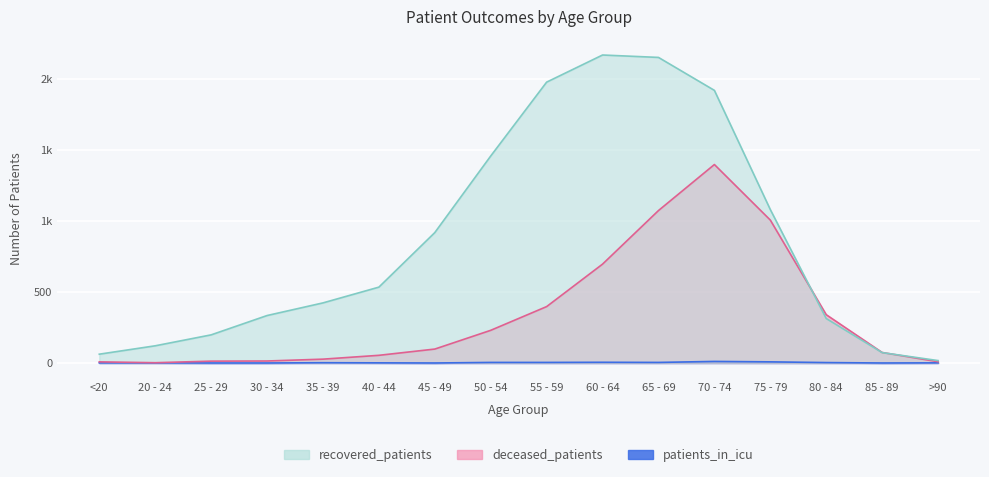

Rank the series at <20 from lowest to highest value.

patients_in_icu, deceased_patients, recovered_patients